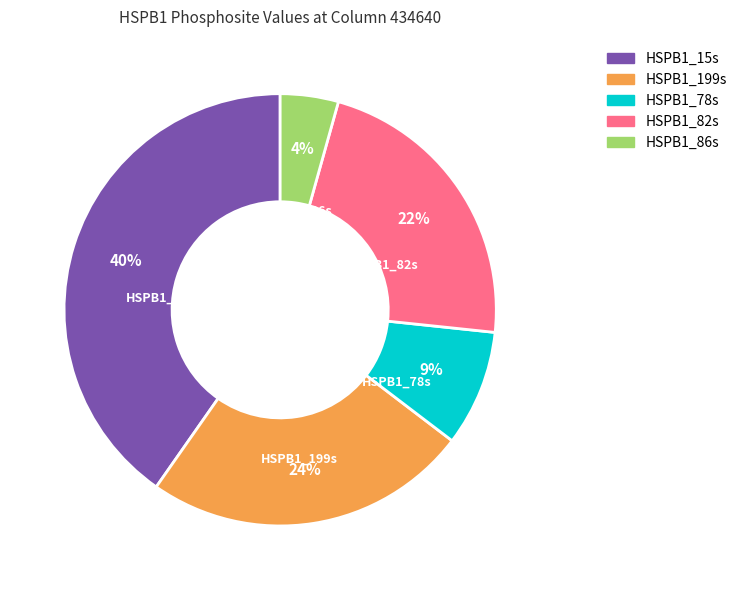

What percentage is the HSPB1_86s slice, to the nearest percent?

4%